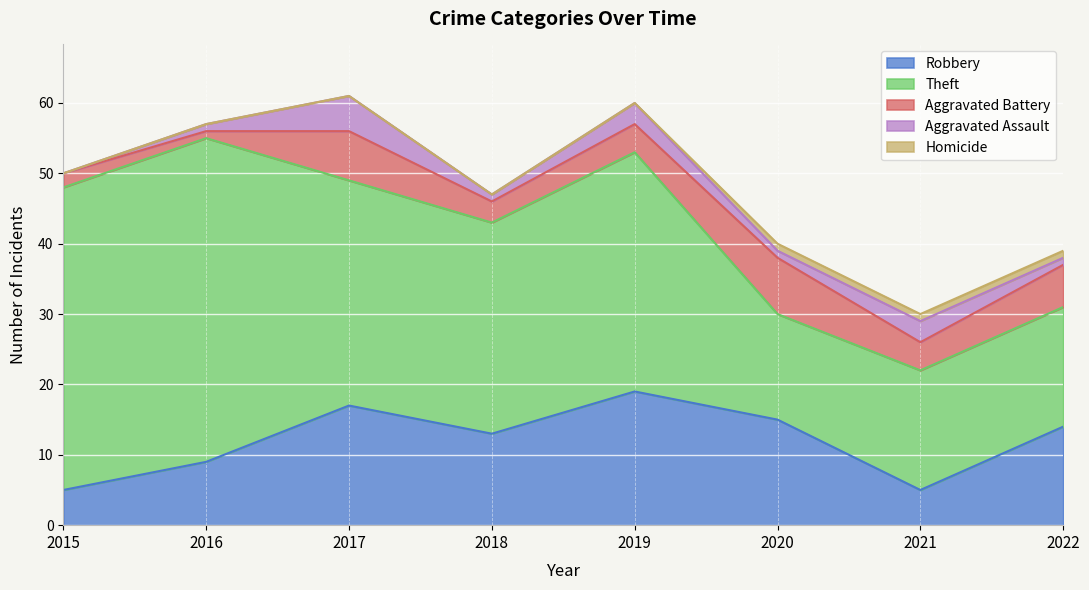

What is the highest value of the Robbery series?

19